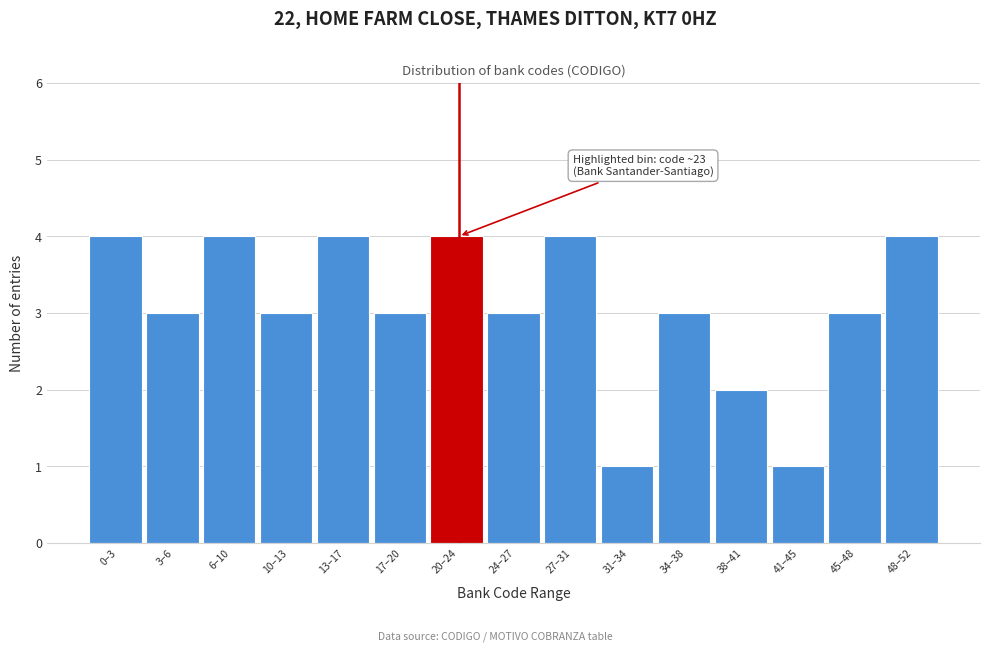

Reading left to right, what are all the values shown in this chart?

0–3=4	3–6=3	6–10=4	10–13=3	13–17=4	17–20=3	20–24=4	24–27=3	27–31=4	31–34=1	34–38=3	38–41=2	41–45=1	45–48=3	48–52=4